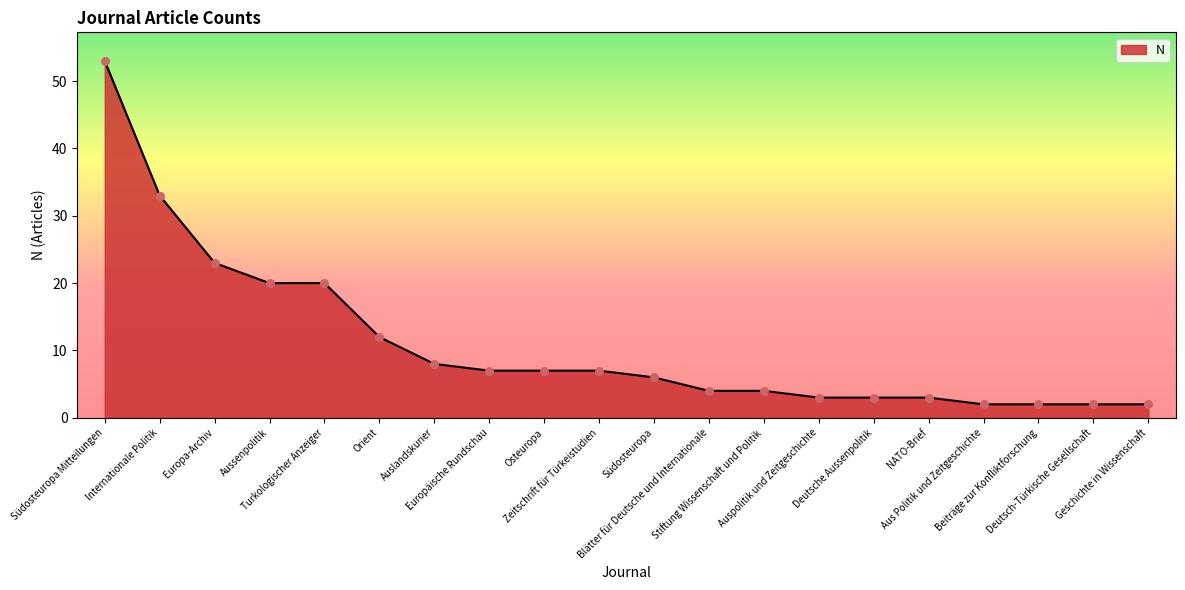

What is the ratio of the value at Geschichte in Wissenschaft to the value at Osteuropa?

0.3